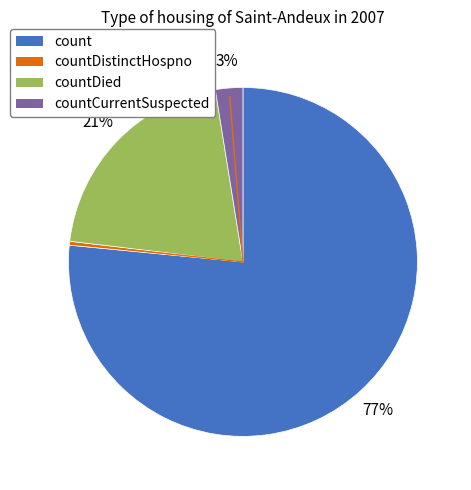

Count the number of slices in the pie.

4